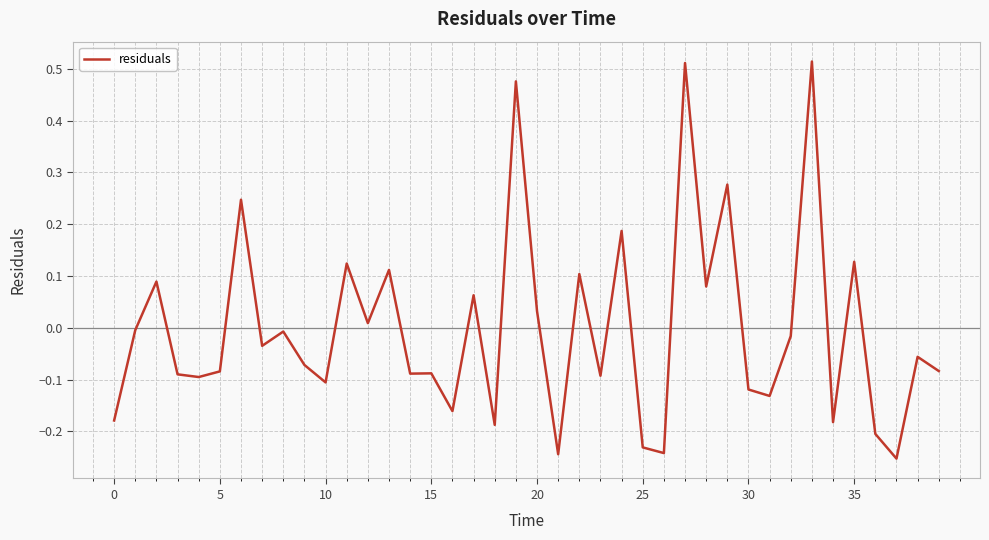

What is the difference between the maximum and second lowest values?

0.8